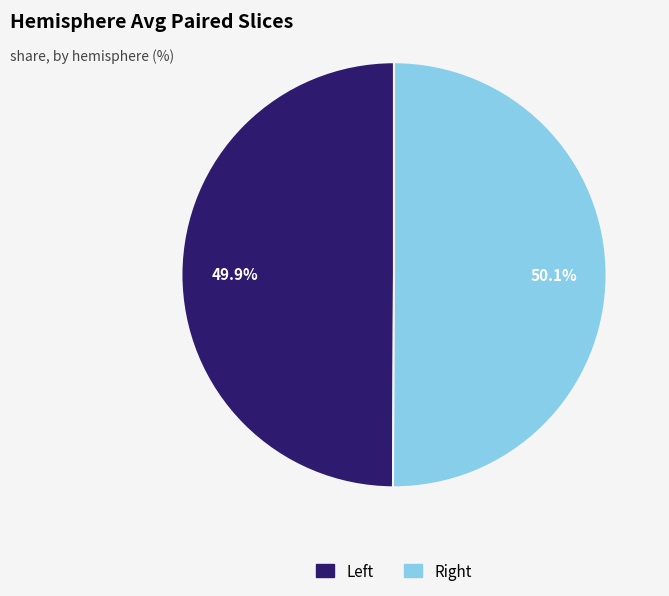

Does any single category account for the majority?

Yes